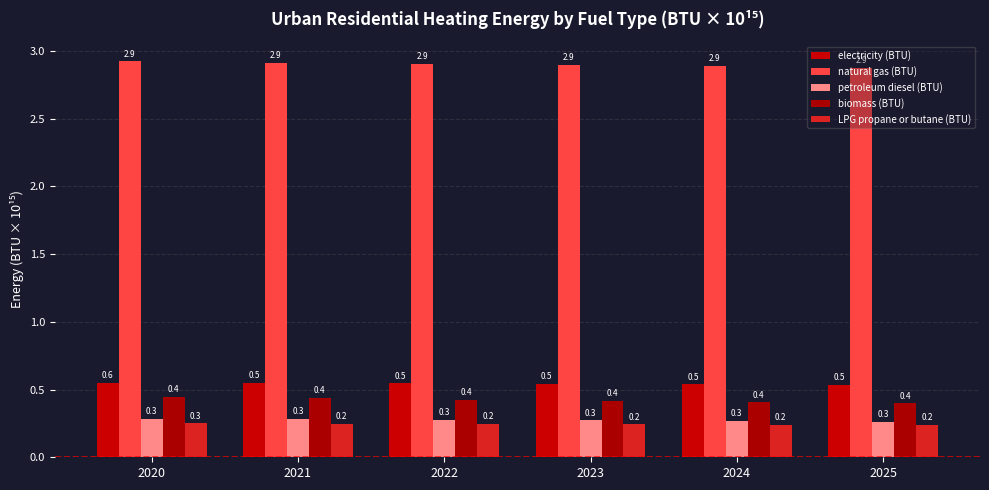

At which category is the sum across all series the highest?

2020